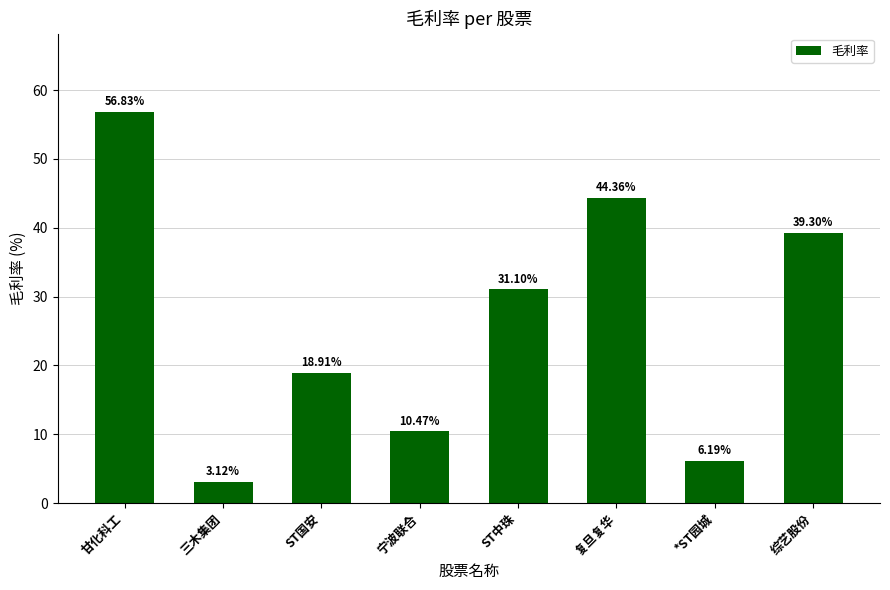

What is the label of the 8th bar from the right?

甘化科工